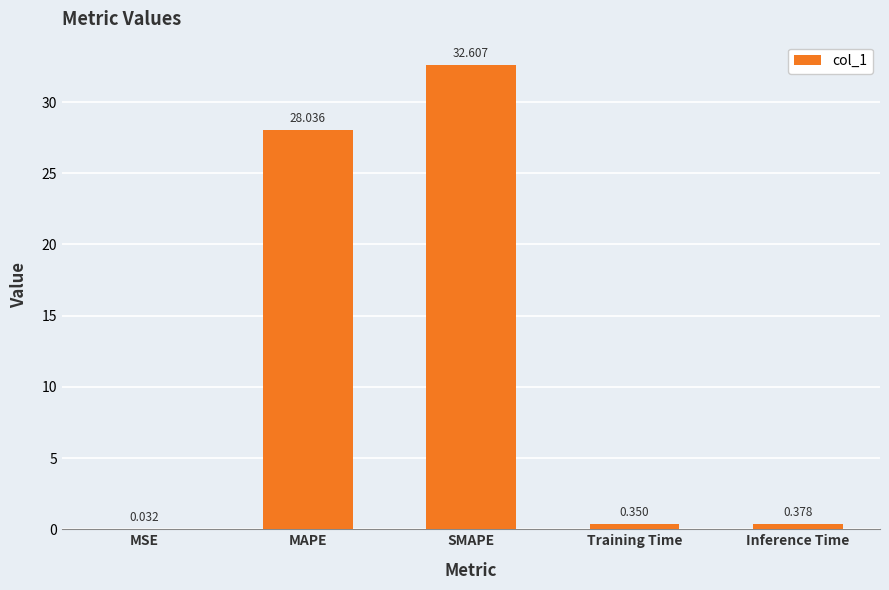

Are the bars horizontal?

No